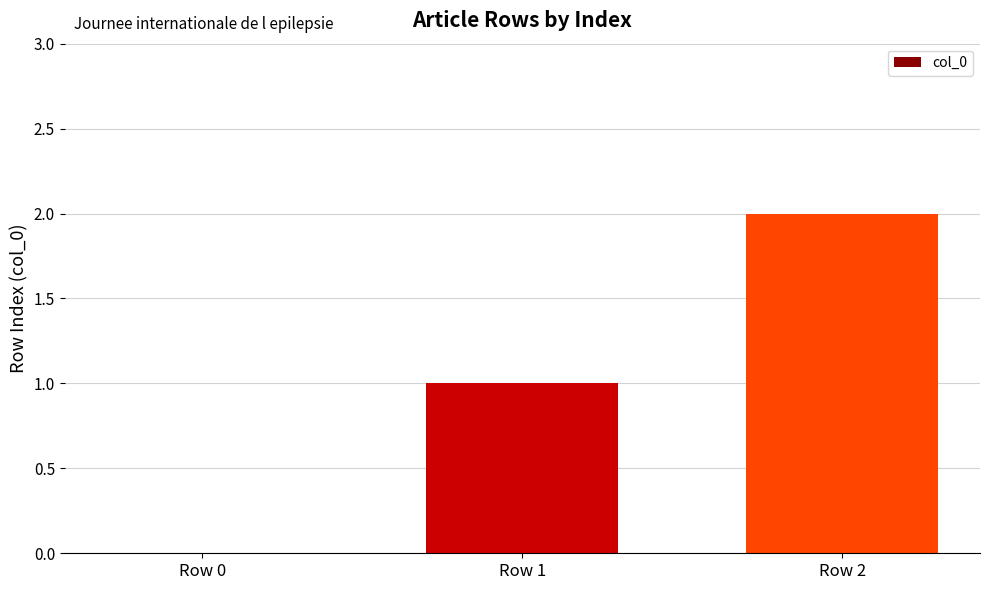

Between Row 1 and Row 0, which is larger?

Row 1